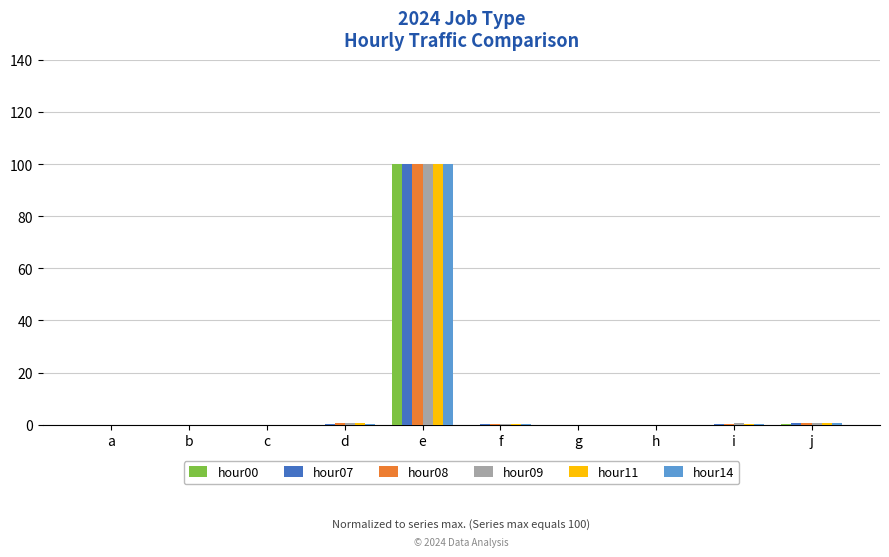

At which category does the chart reach its peak across all series?

e